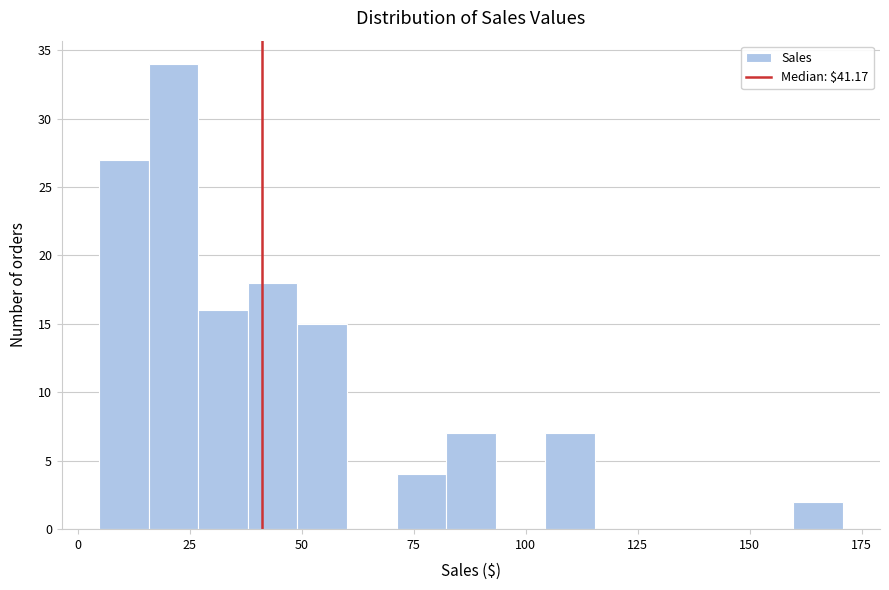

Read against the x-axis, roughly where is the centre of the tallest bar?

20